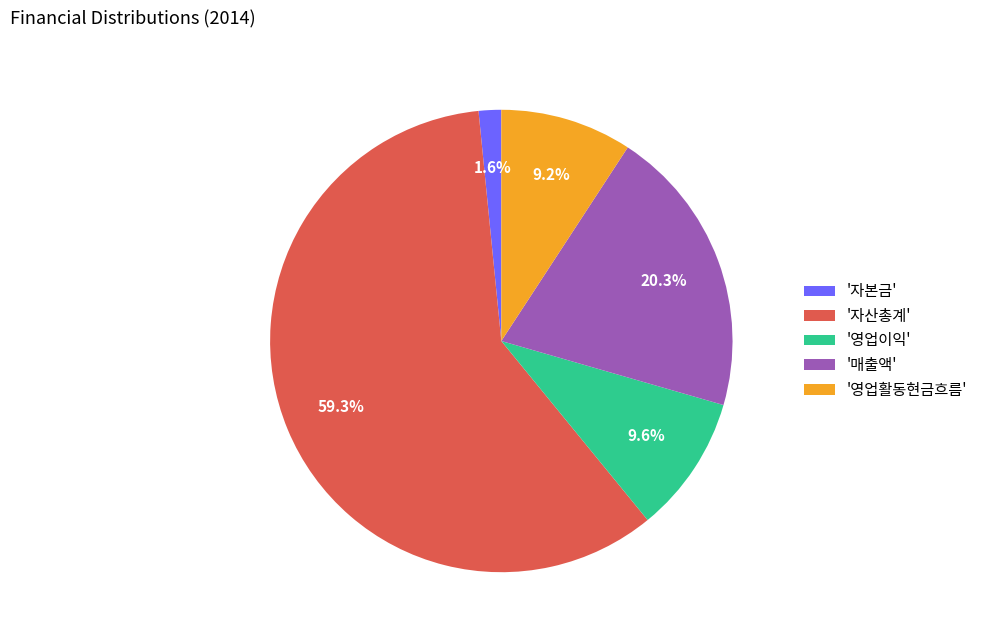

What percentage is NOT represented by '매출액'?

79.7%